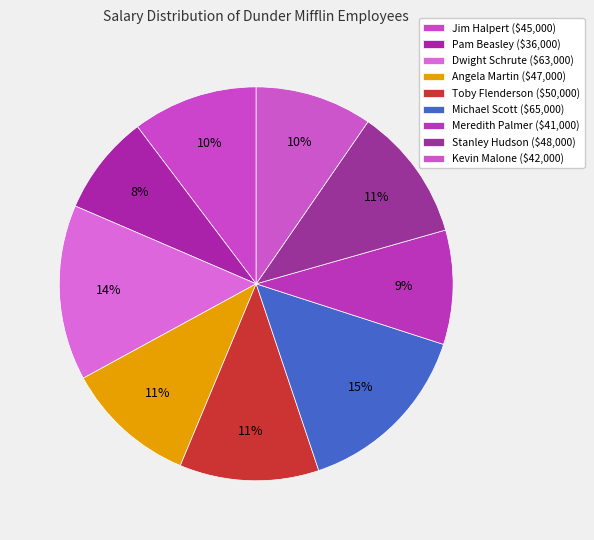

Combined, what portion of the pie is Michael Scott and Toby Flenderson?

26.3%